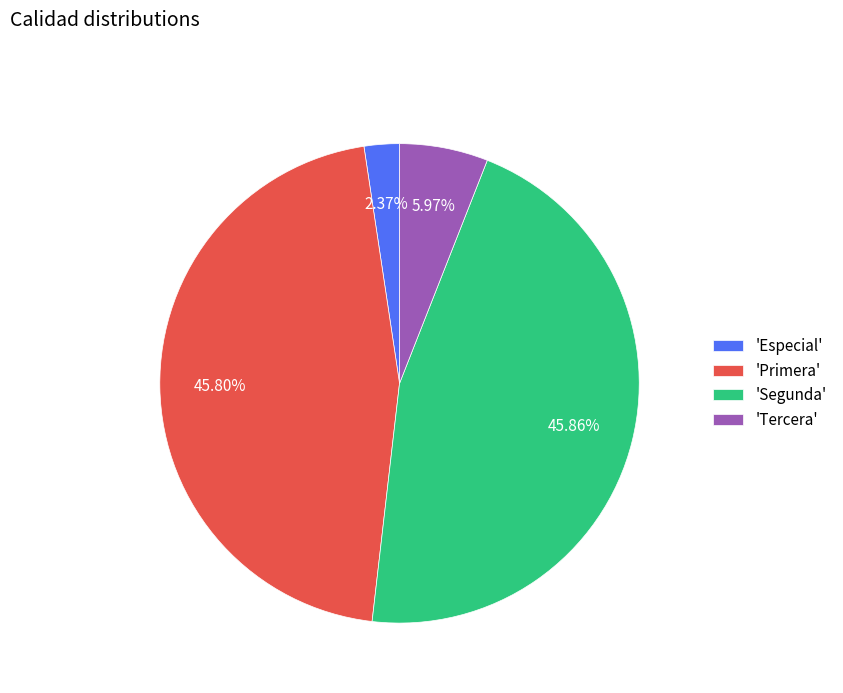

Does any single category account for the majority?

No